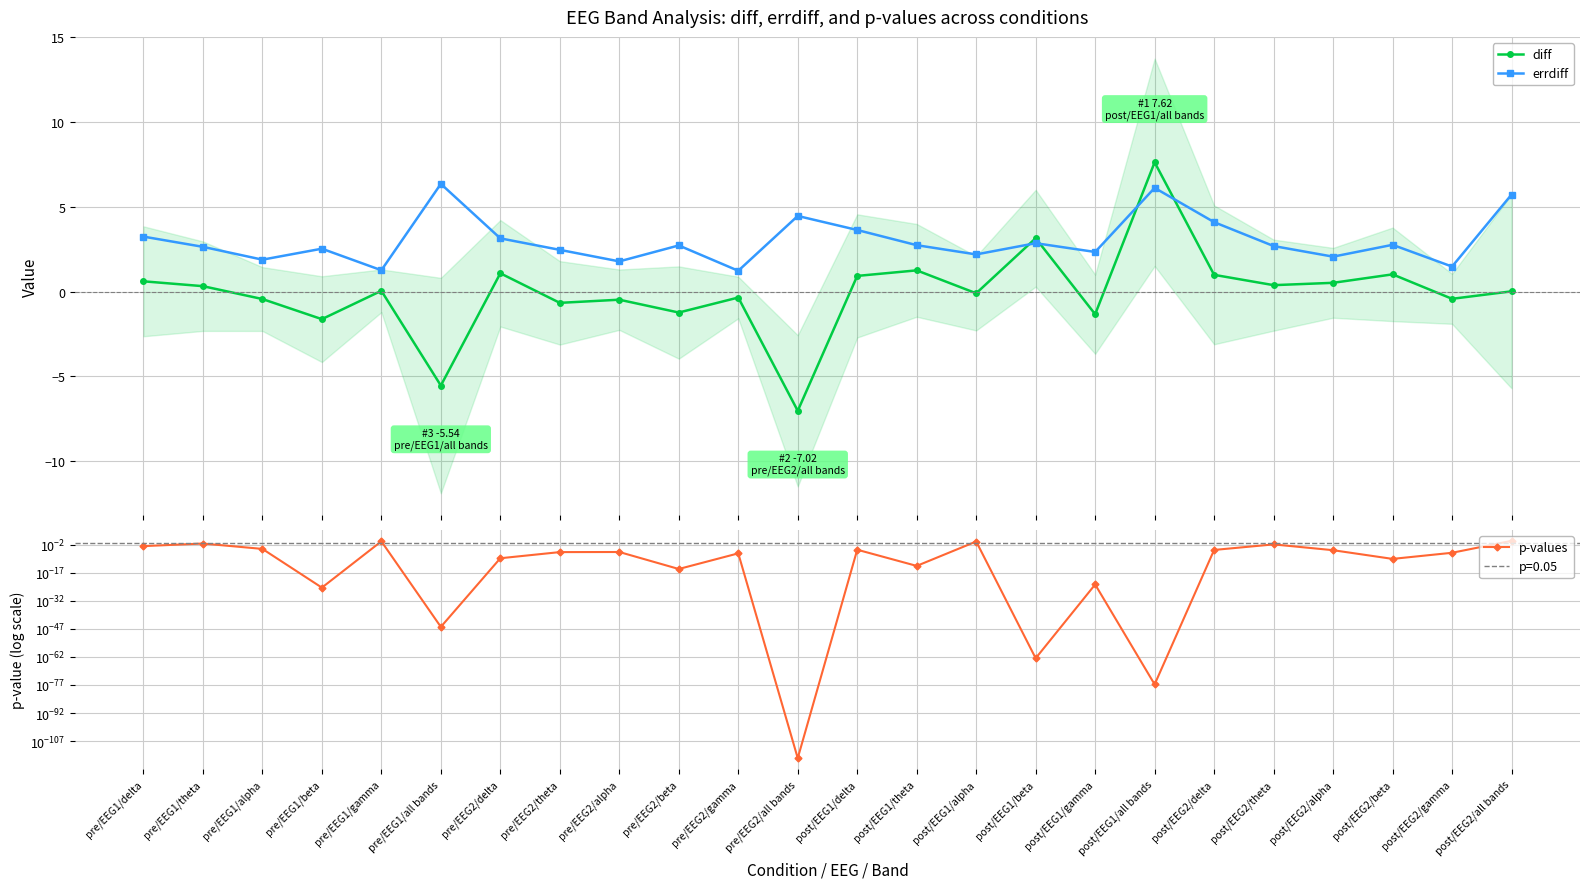

True or false: diff has a value of 0.8 at post/EEG2/alpha.

False